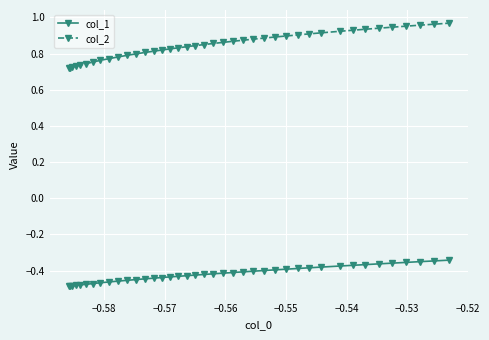

True or false: col_2 and col_1 cross at least once.

False